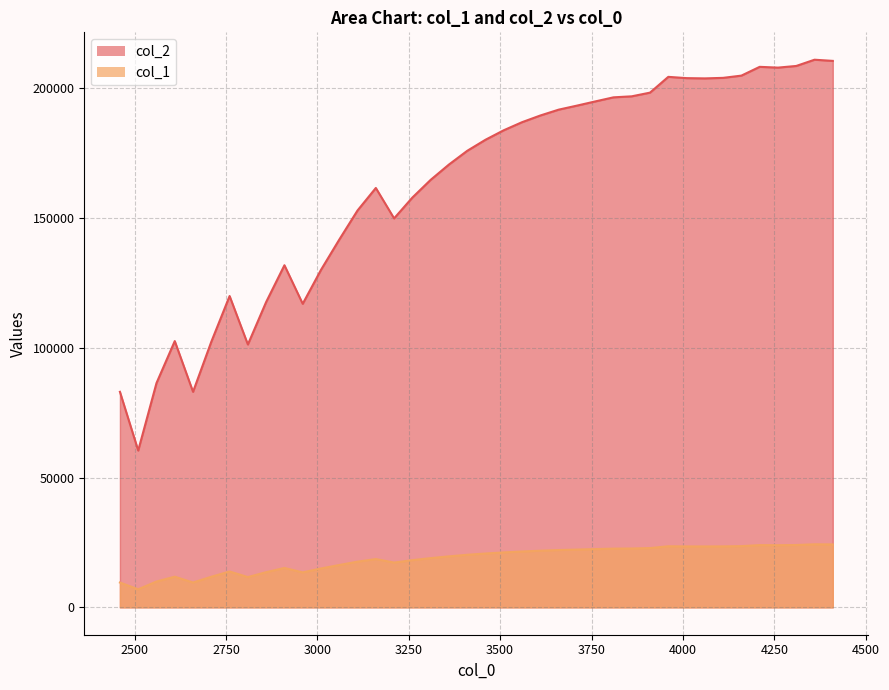

True or false: col_2 and col_1 intersect in this chart.

False